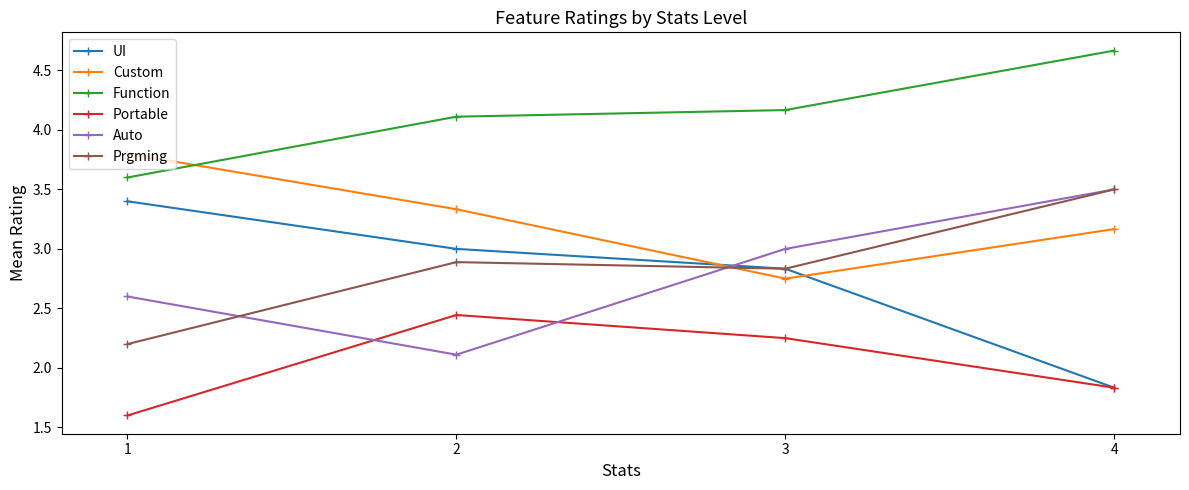

How many series are shown in this chart?

6